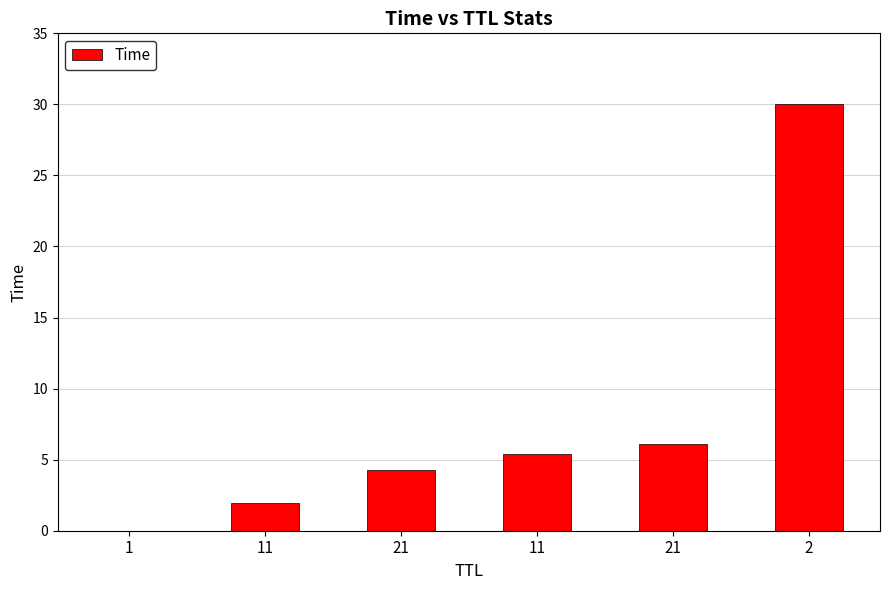

What is the difference between the maximum and minimum values?

30.0